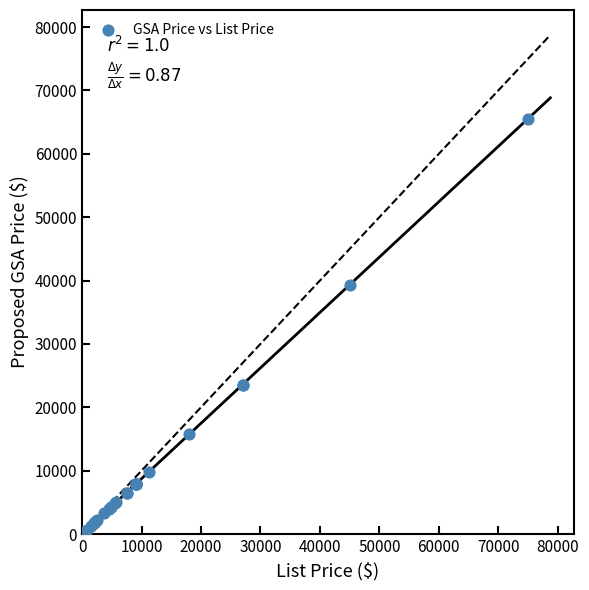

What Y value in the scatter plot is closest to 32857?

39330.0